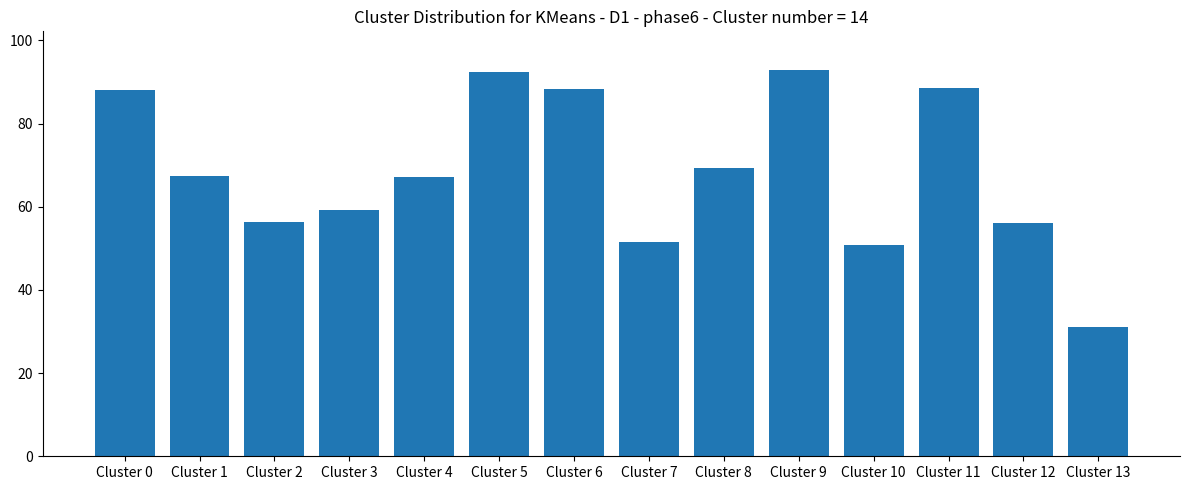

What is the value of the 12th bar from the left?

88.5